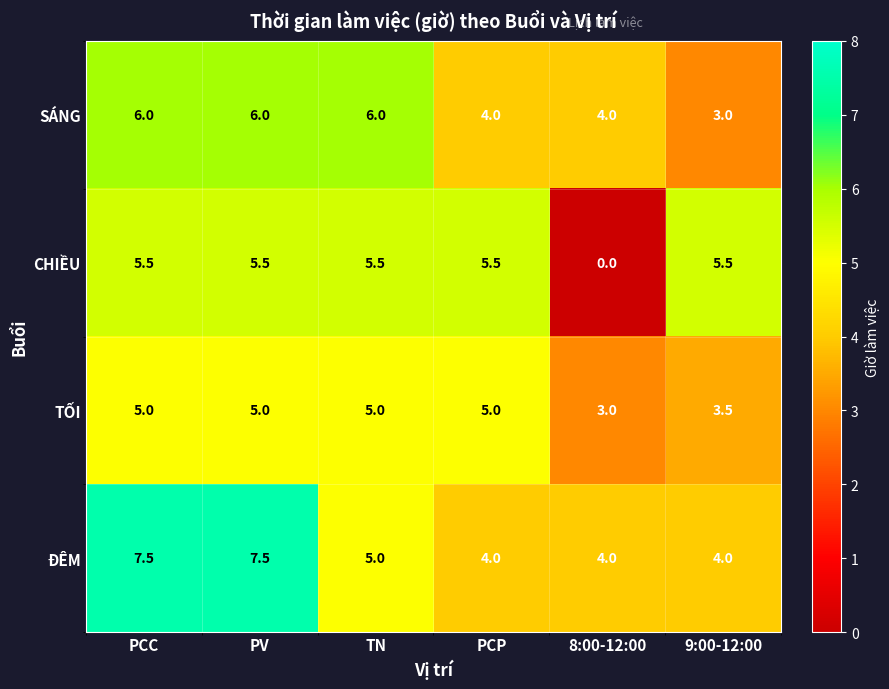

How many ĐÊM values are between 4 and 7?

4